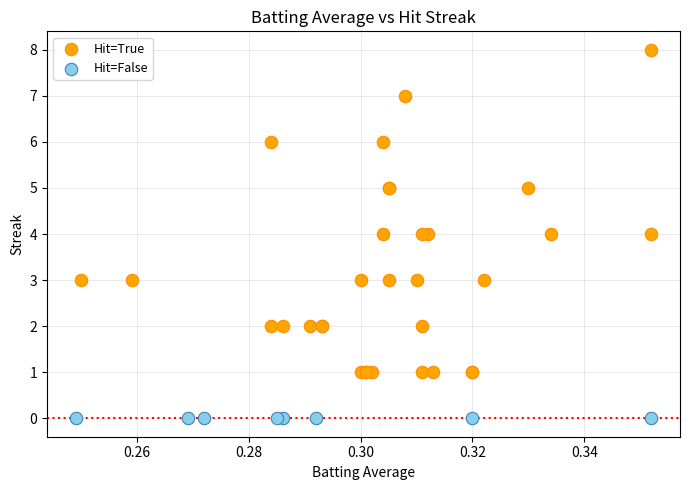

Which series contains the highest Y value?

Hit=True